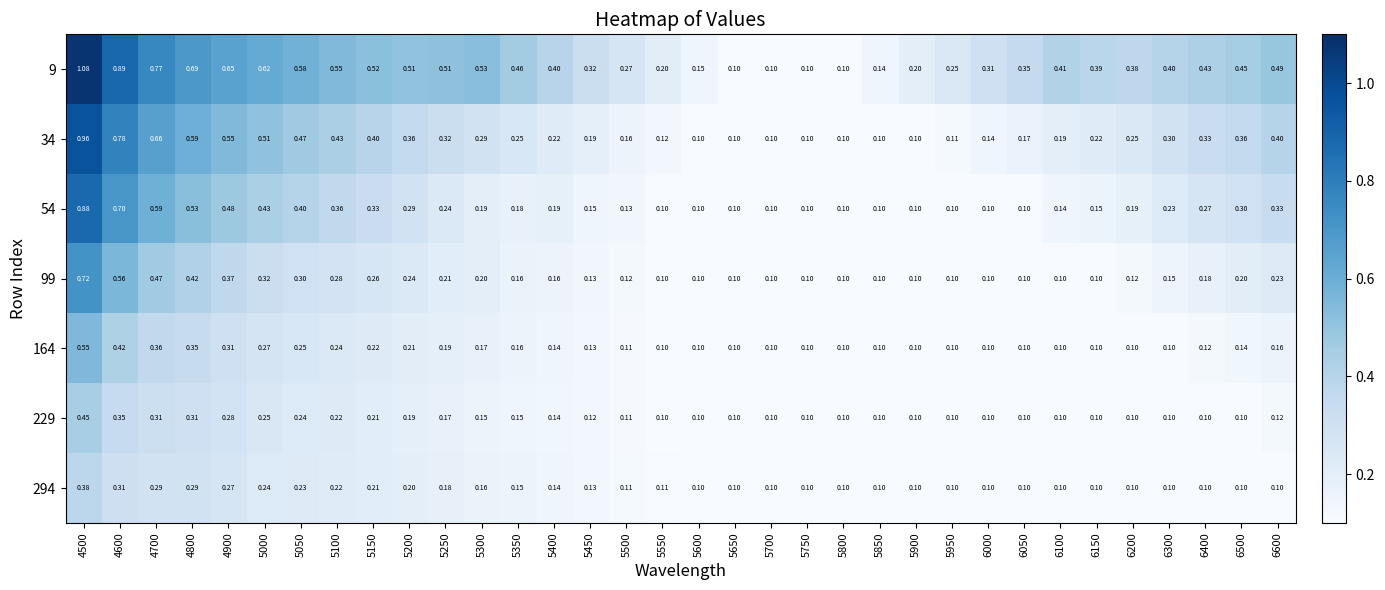

Reading left to right, list all the values displayed in this chart.

9: 4500=1.1	4600=0.9	4700=0.8	4800=0.7	4900=0.7	5000=0.6	5050=0.6	5100=0.6	5150=0.5	5200=0.5	5250=0.5	5300=0.5	5350=0.5	5400=0.4	5450=0.3	5500=0.3	5550=0.2	5600=0.1	5650=0.1	5700=0.1	5750=0.1	5800=0.1	5850=0.1	5900=0.2	5950=0.2	6000=0.3	6050=0.3	6100=0.4	6150=0.4	6200=0.4	6300=0.4	6400=0.4	6500=0.5	6600=0.5
34: 4500=1.0	4600=0.8	4700=0.7	4800=0.6	4900=0.6	5000=0.5	5050=0.5	5100=0.4	5150=0.4	5200=0.4	5250=0.3	5300=0.3	5350=0.2	5400=0.2	5450=0.2	5500=0.2	5550=0.1	5600=0.1	5650=0.1	5700=0.1	5750=0.1	5800=0.1	5850=0.1	5900=0.1	5950=0.1	6000=0.1	6050=0.2	6100=0.2	6150=0.2	6200=0.2	6300=0.3	6400=0.3	6500=0.4	6600=0.4
54: 4500=0.9	4600=0.7	4700=0.6	4800=0.5	4900=0.5	5000=0.4	5050=0.4	5100=0.4	5150=0.3	5200=0.3	5250=0.2	5300=0.2	5350=0.2	5400=0.2	5450=0.1	5500=0.1	5550=0.1	5600=0.1	5650=0.1	5700=0.1	5750=0.1	5800=0.1	5850=0.1	5900=0.1	5950=0.1	6000=0.1	6050=0.1	6100=0.1	6150=0.1	6200=0.2	6300=0.2	6400=0.3	6500=0.3	6600=0.3
99: 4500=0.7	4600=0.6	4700=0.5	4800=0.4	4900=0.4	5000=0.3	5050=0.3	5100=0.3	5150=0.3	5200=0.2	5250=0.2	5300=0.2	5350=0.2	5400=0.2	5450=0.1	5500=0.1	5550=0.1	5600=0.1	5650=0.1	5700=0.1	5750=0.1	5800=0.1	5850=0.1	5900=0.1	5950=0.1	6000=0.1	6050=0.1	6100=0.1	6150=0.1	6200=0.1	6300=0.1	6400=0.2	6500=0.2	6600=0.2
164: 4500=0.6	4600=0.4	4700=0.4	4800=0.3	4900=0.3	5000=0.3	5050=0.2	5100=0.2	5150=0.2	5200=0.2	5250=0.2	5300=0.2	5350=0.2	5400=0.1	5450=0.1	5500=0.1	5550=0.1	5600=0.1	5650=0.1	5700=0.1	5750=0.1	5800=0.1	5850=0.1	5900=0.1	5950=0.1	6000=0.1	6050=0.1	6100=0.1	6150=0.1	6200=0.1	6300=0.1	6400=0.1	6500=0.1	6600=0.2
229: 4500=0.5	4600=0.3	4700=0.3	4800=0.3	4900=0.3	5000=0.2	5050=0.2	5100=0.2	5150=0.2	5200=0.2	5250=0.2	5300=0.1	5350=0.1	5400=0.1	5450=0.1	5500=0.1	5550=0.1	5600=0.1	5650=0.1	5700=0.1	5750=0.1	5800=0.1	5850=0.1	5900=0.1	5950=0.1	6000=0.1	6050=0.1	6100=0.1	6150=0.1	6200=0.1	6300=0.1	6400=0.1	6500=0.1	6600=0.1
294: 4500=0.4	4600=0.3	4700=0.3	4800=0.3	4900=0.3	5000=0.2	5050=0.2	5100=0.2	5150=0.2	5200=0.2	5250=0.2	5300=0.2	5350=0.1	5400=0.1	5450=0.1	5500=0.1	5550=0.1	5600=0.1	5650=0.1	5700=0.1	5750=0.1	5800=0.1	5850=0.1	5900=0.1	5950=0.1	6000=0.1	6050=0.1	6100=0.1	6150=0.1	6200=0.1	6300=0.1	6400=0.1	6500=0.1	6600=0.1